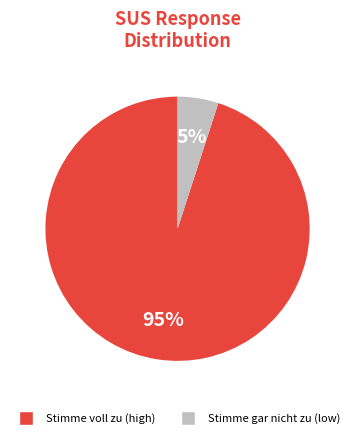

To the nearest percent, what is the average slice percentage?

50%